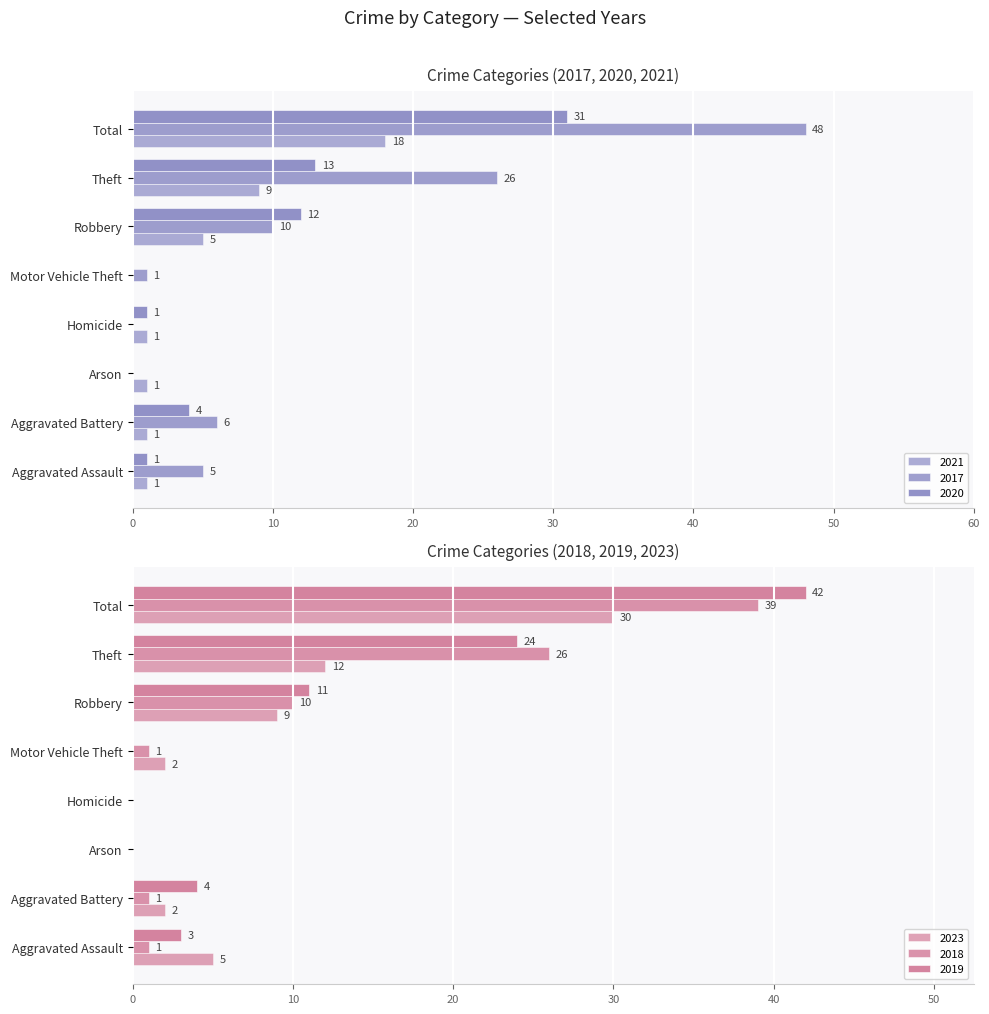

Between Arson and Aggravated Battery, which is larger?

Arson